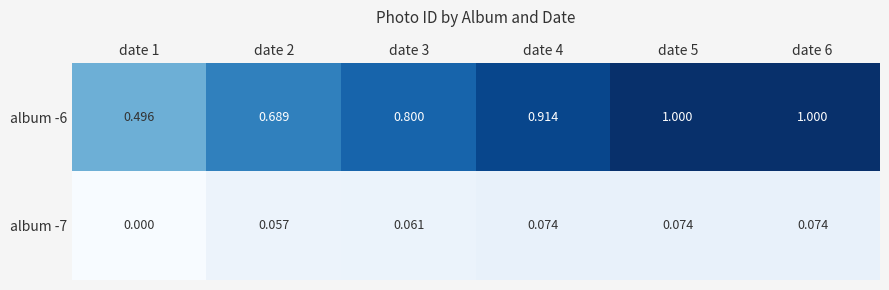

Which series has the widest spread of values?

album -6